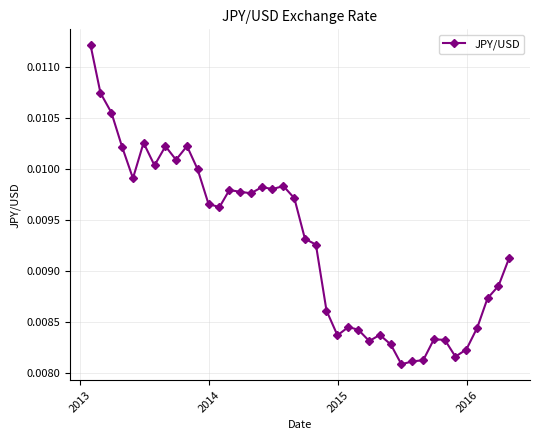

True or false: the data has more than 0 interior local peaks.

True